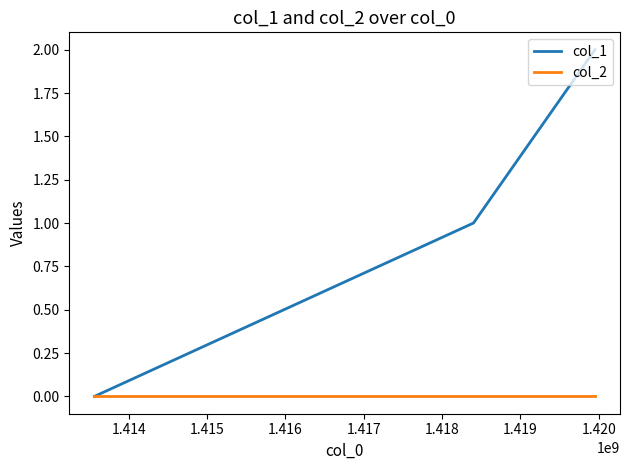

Does the chart display data point markers on the line(s)?

No